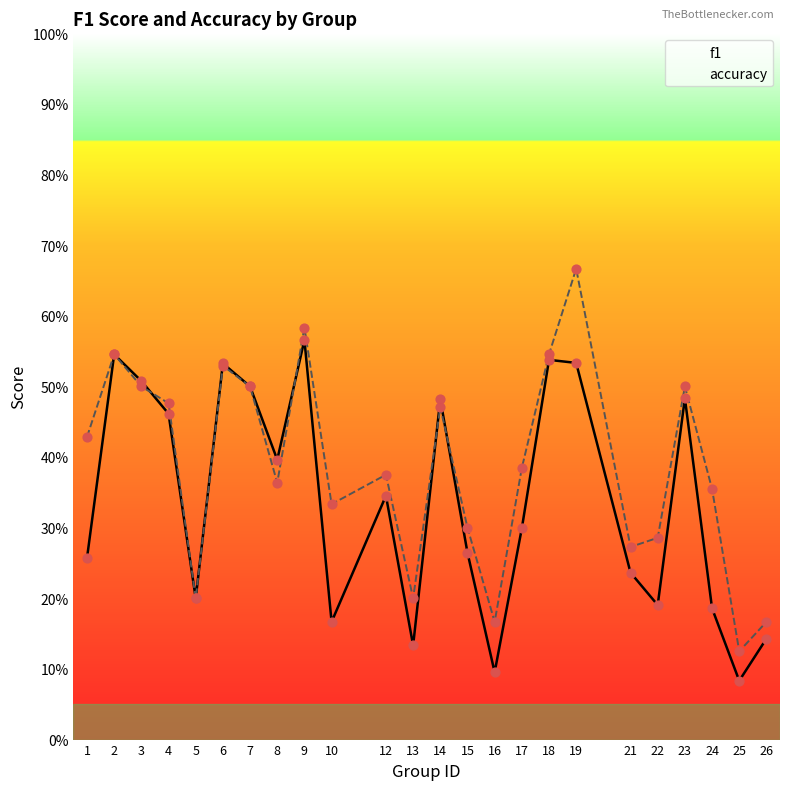

Which series reaches the maximum Y coordinate?

accuracy